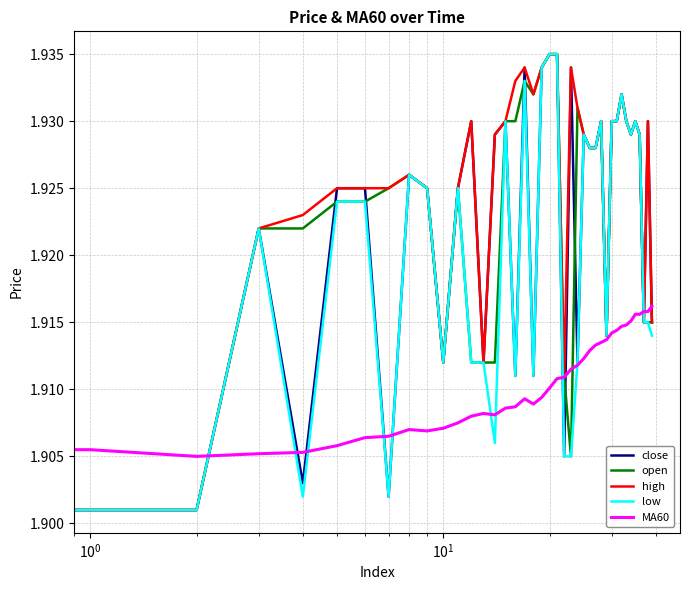

Count the MA60 values in the range 1 to 2.

40